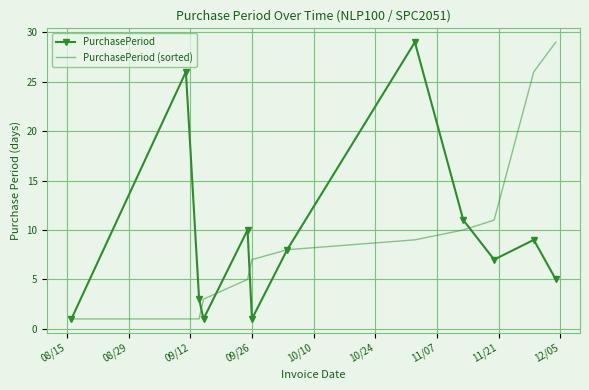

What is the highest value of the PurchasePeriod (sorted) series?

29